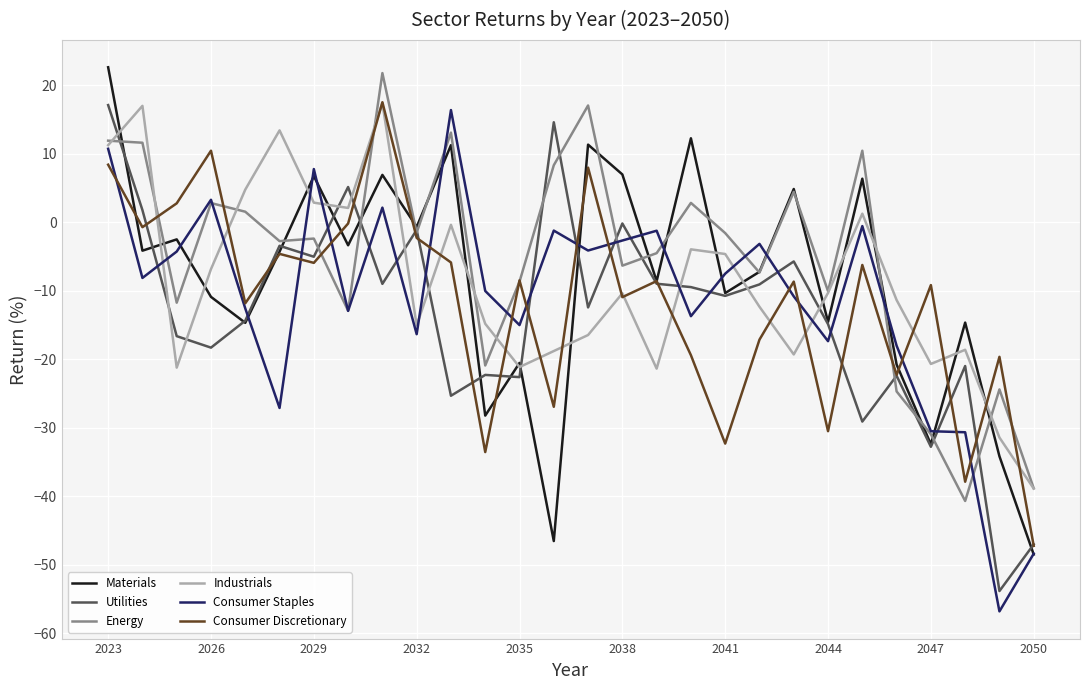

True or false: Utilities and Industrials cross at least once.

True